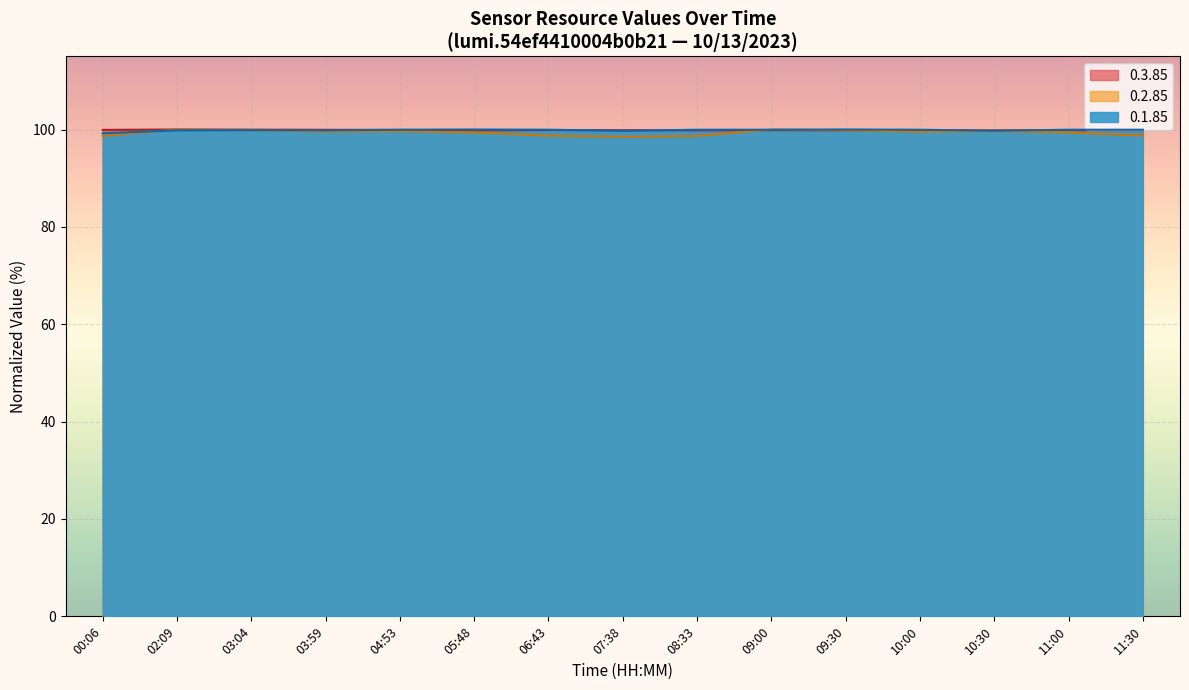

What is the lowest value of the 0.3.85 series?

99.8